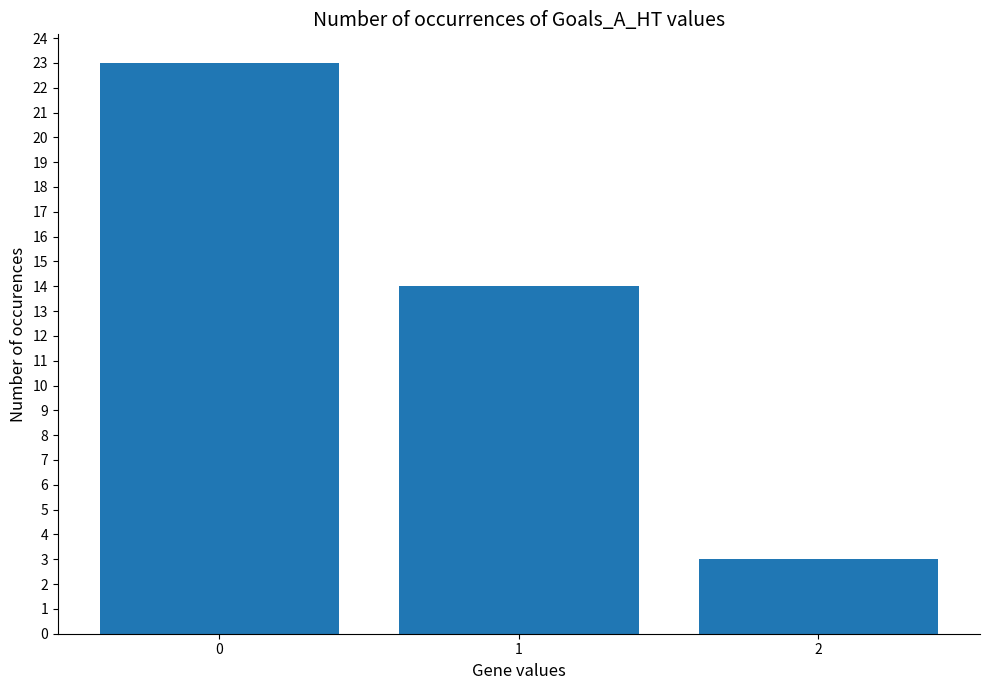

Reading right to left, extract all data points from this chart.

2=3	1=14	0=23